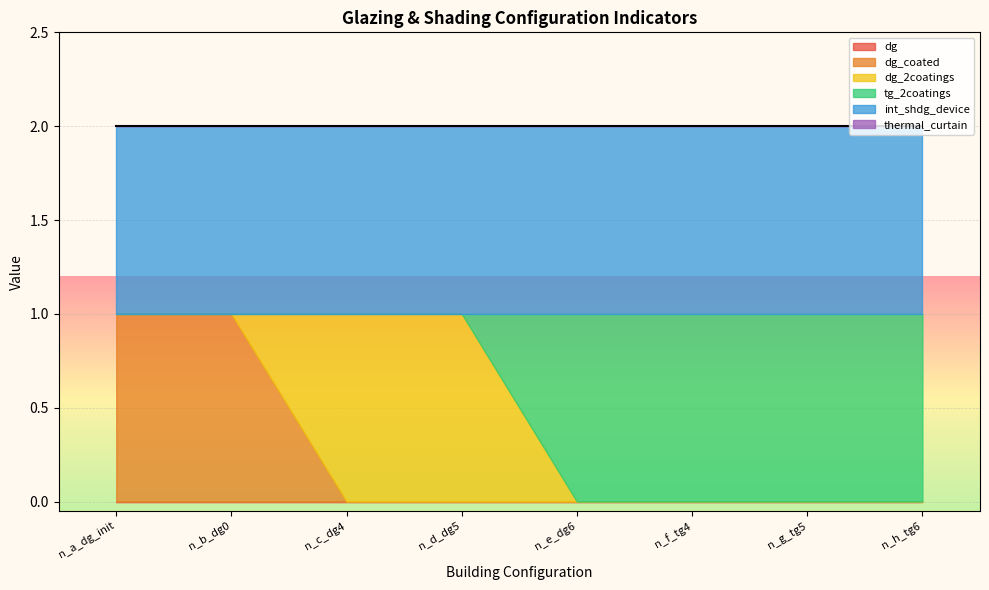

How many series are shown in this chart?

6